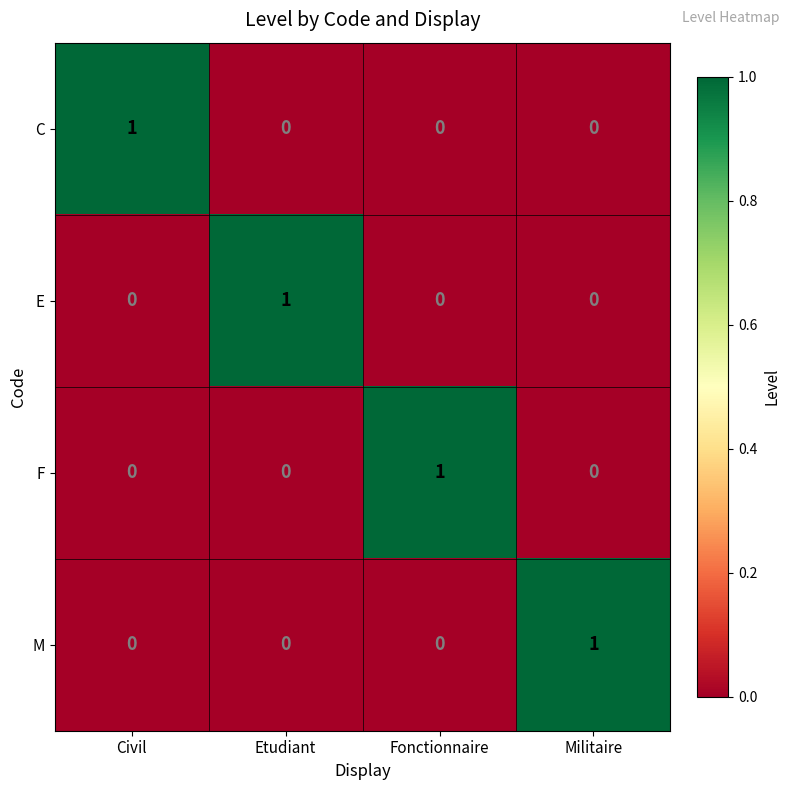

At how many categories does at least one series exceed 0?

4